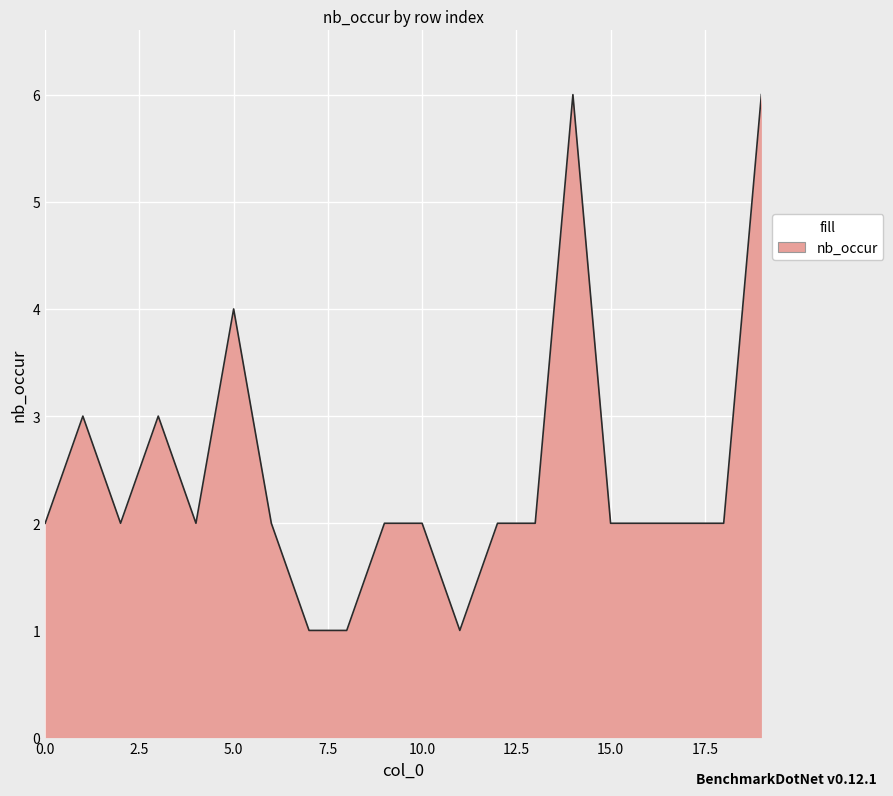

What is the greatest value displayed?

6